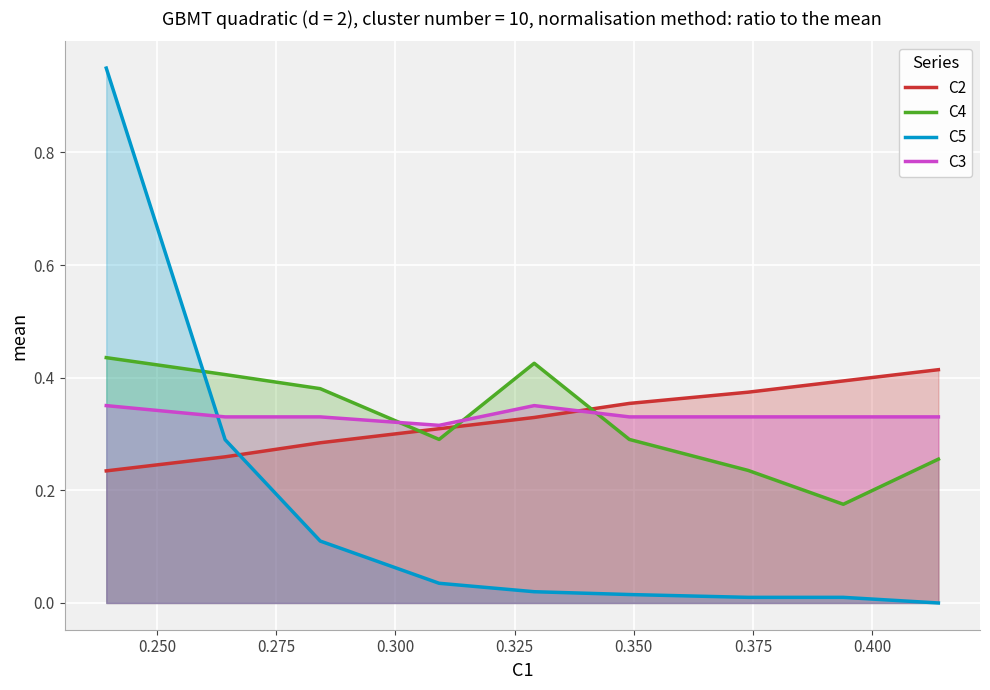

Which series has the largest range (max minus min)?

C5